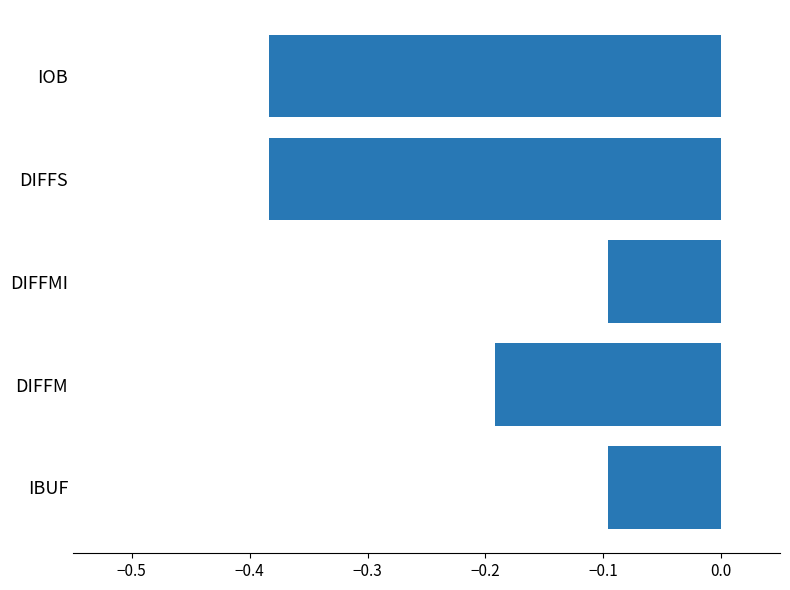

What is the sum of all values?

-1.2